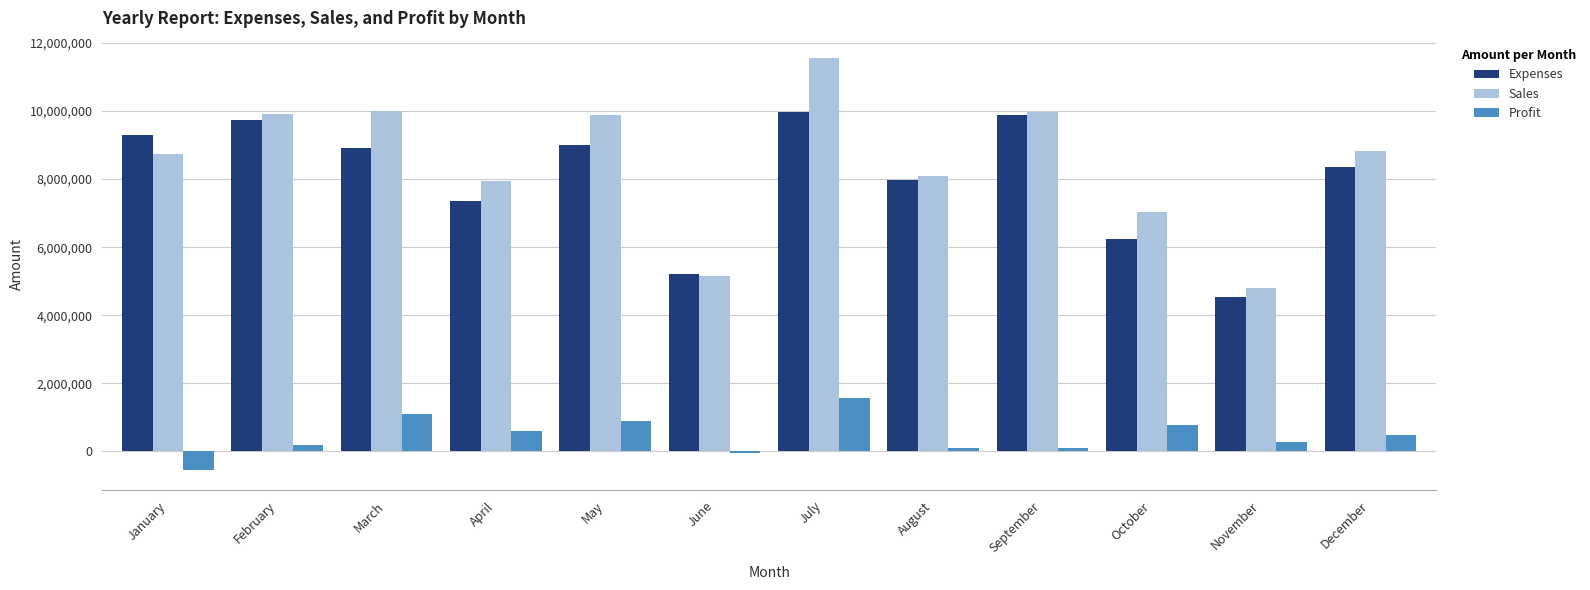

What is the value of the Sales bar at the 2nd from the left?

9920000